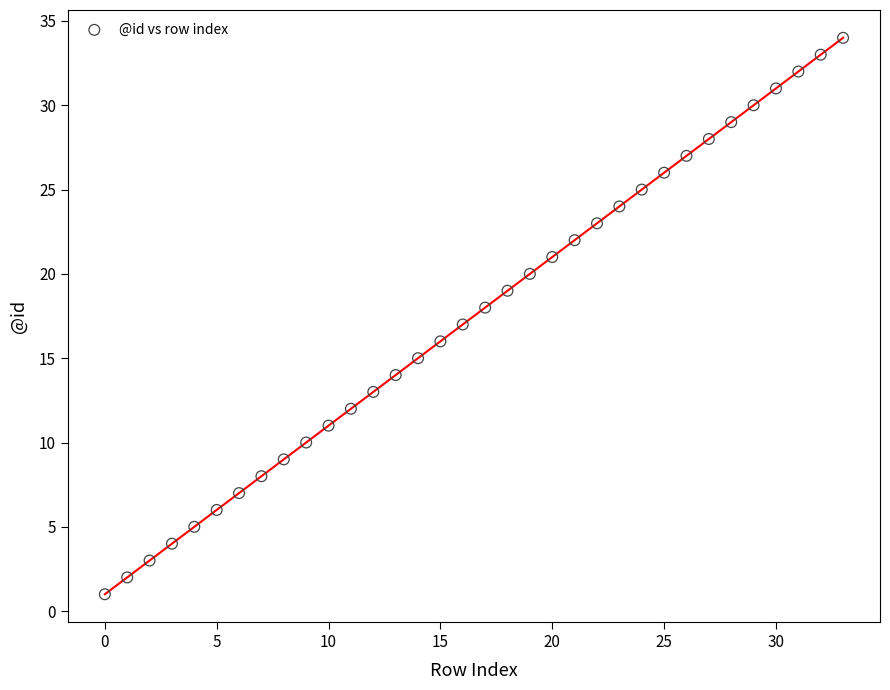

What is the range of Y values (max minus min)?

33